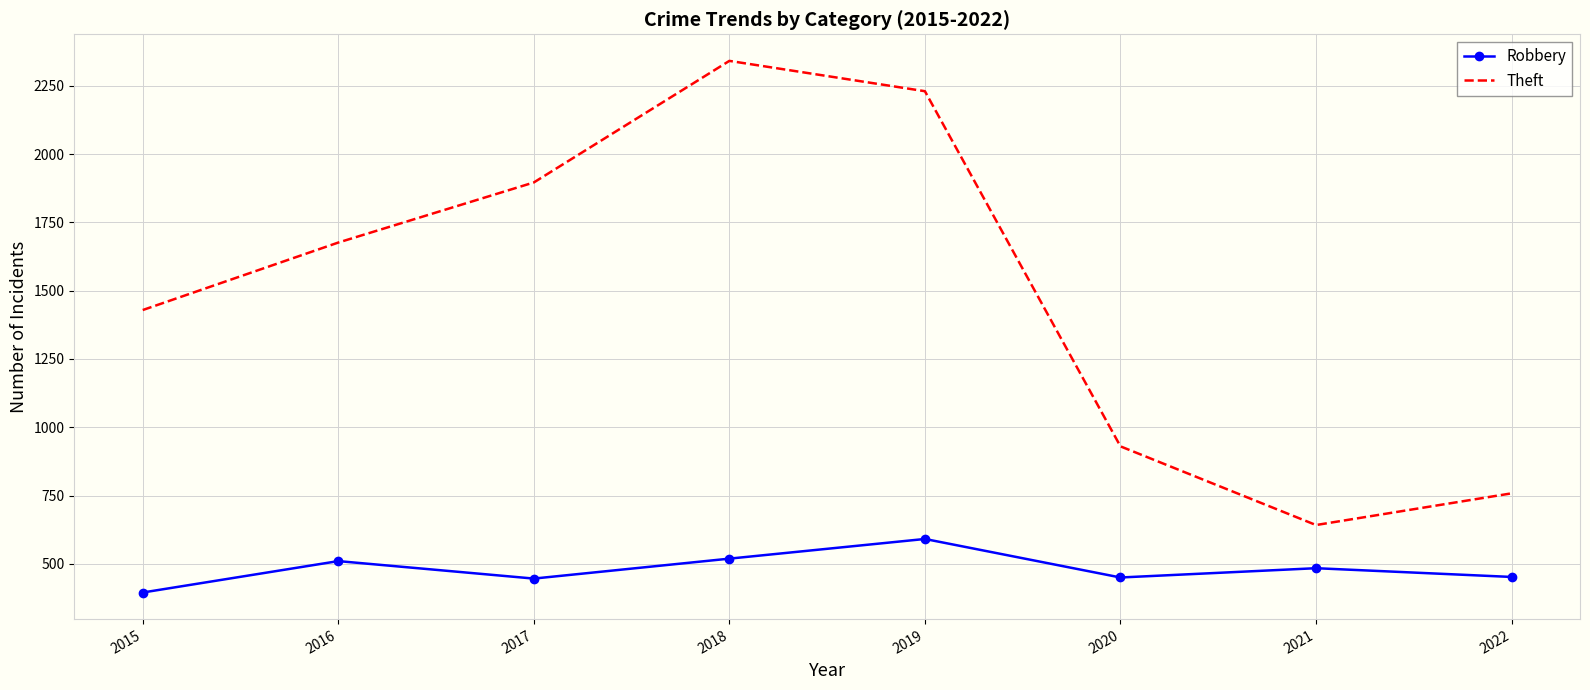

At which category does the chart reach its minimum across all series?

2015